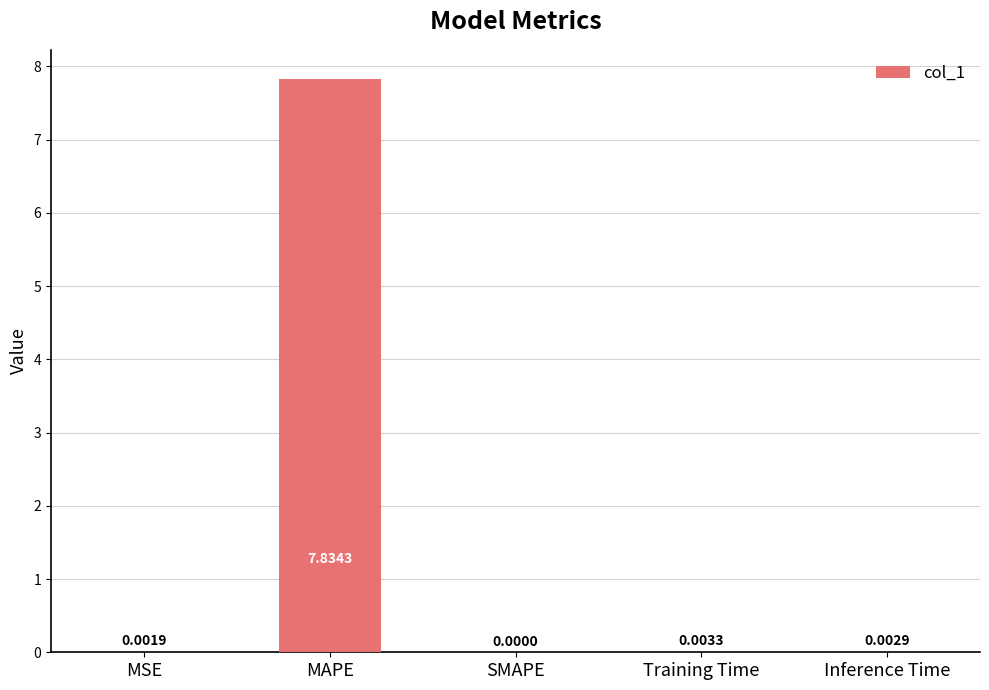

At which category does the chart reach its peak across all series?

MAPE